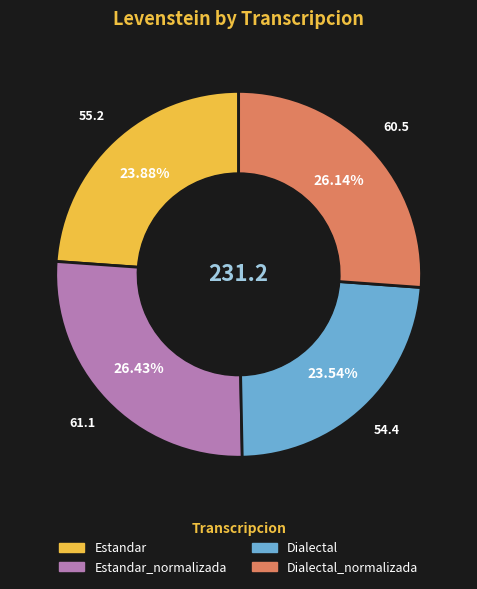

Do Dialectal_normalizada and Estandar_normalizada together represent more than half of the pie?

Yes